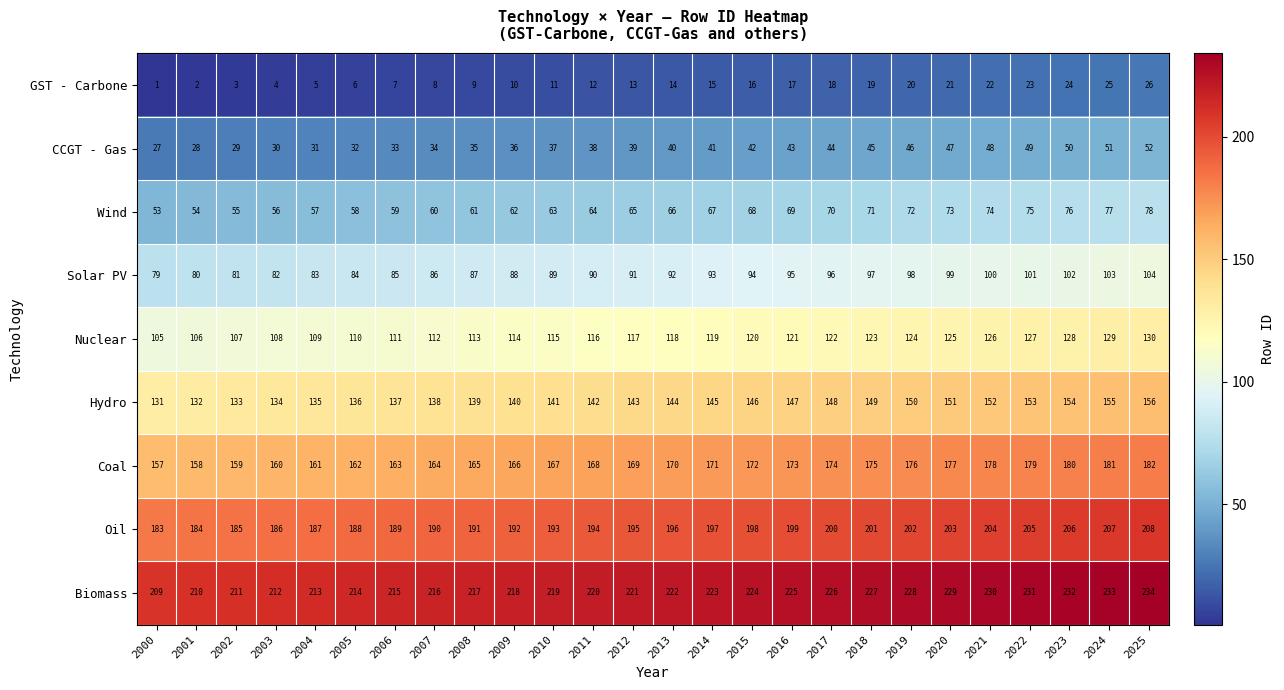

Rank the series at 2004 from highest to lowest value.

Biomass, Oil, Coal, Hydro, Nuclear, Solar PV, Wind, CCGT - Gas, GST - Carbone